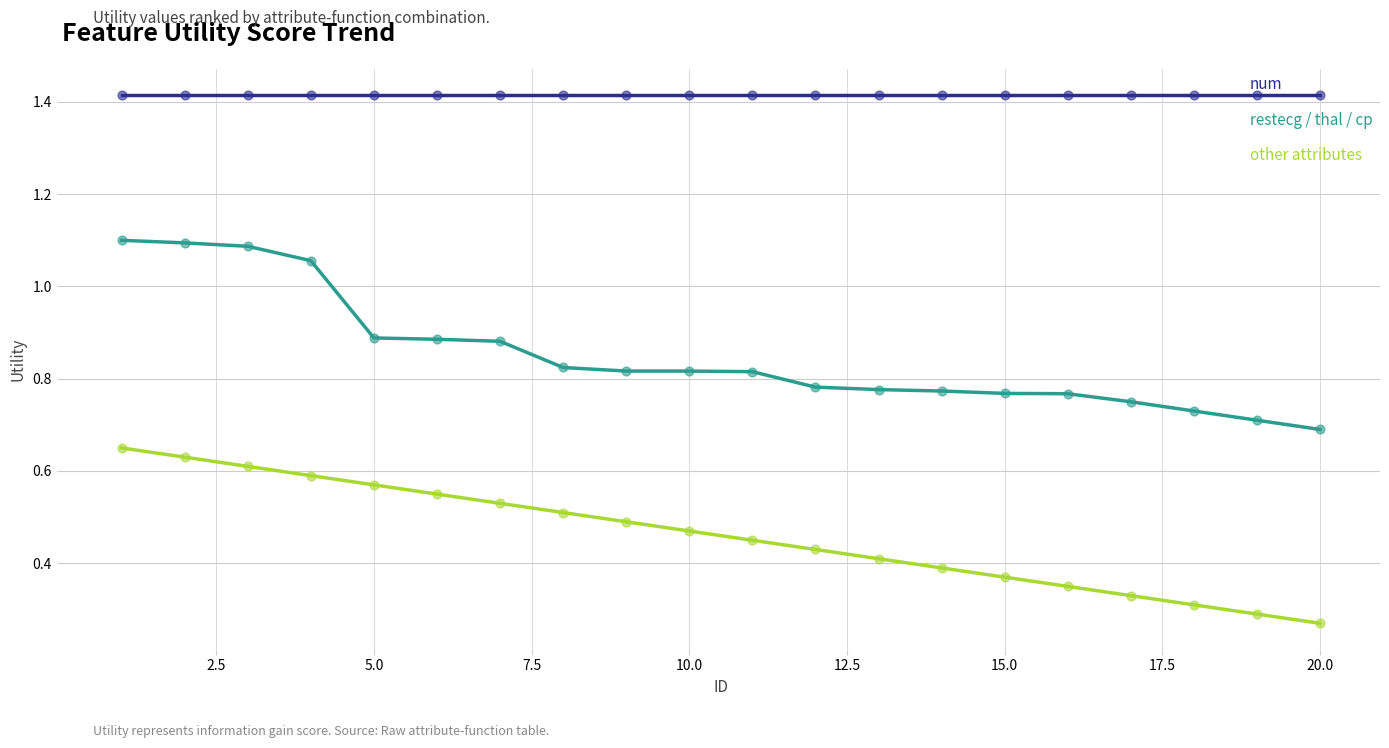

List the series in order of their peak value, highest first.

num, restecg / thal / cp, other attributes